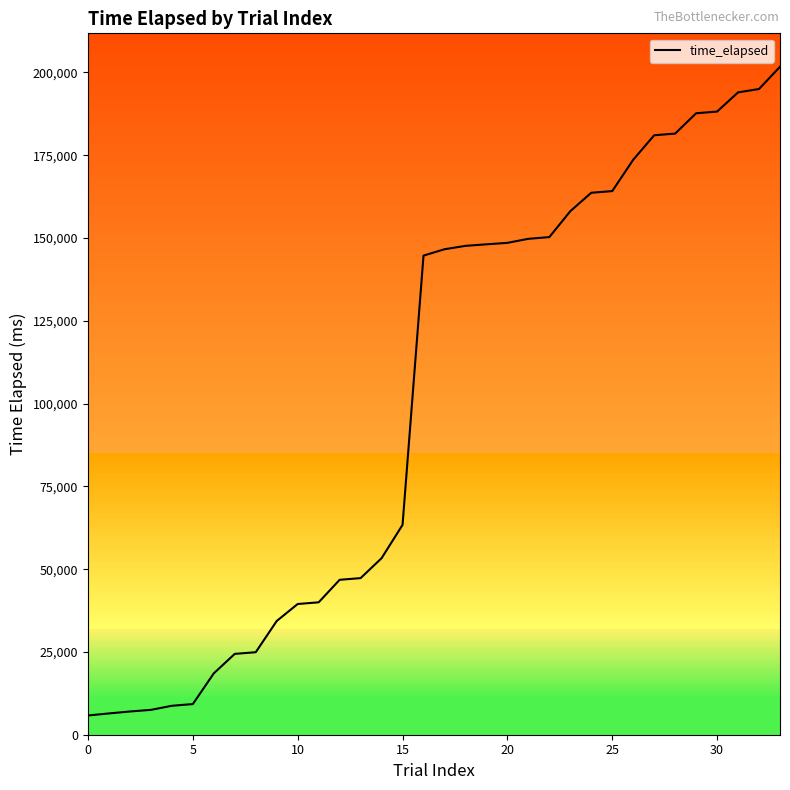

What is the difference between the maximum and minimum values?

195901